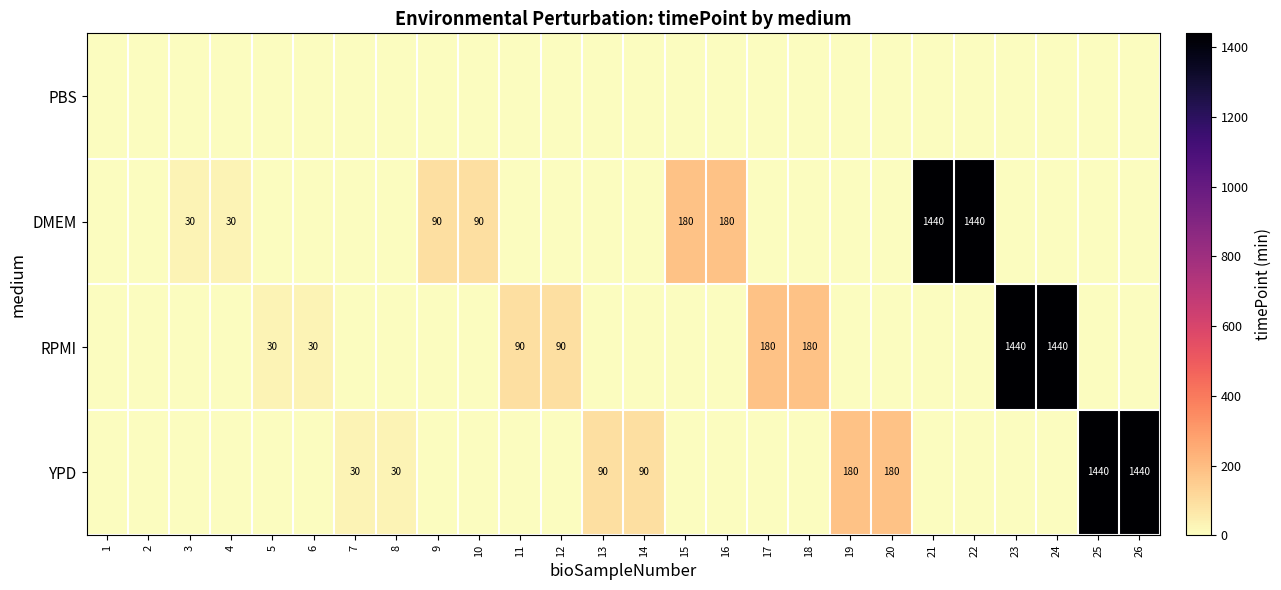

Which label corresponds to the smallest value in the chart?

1